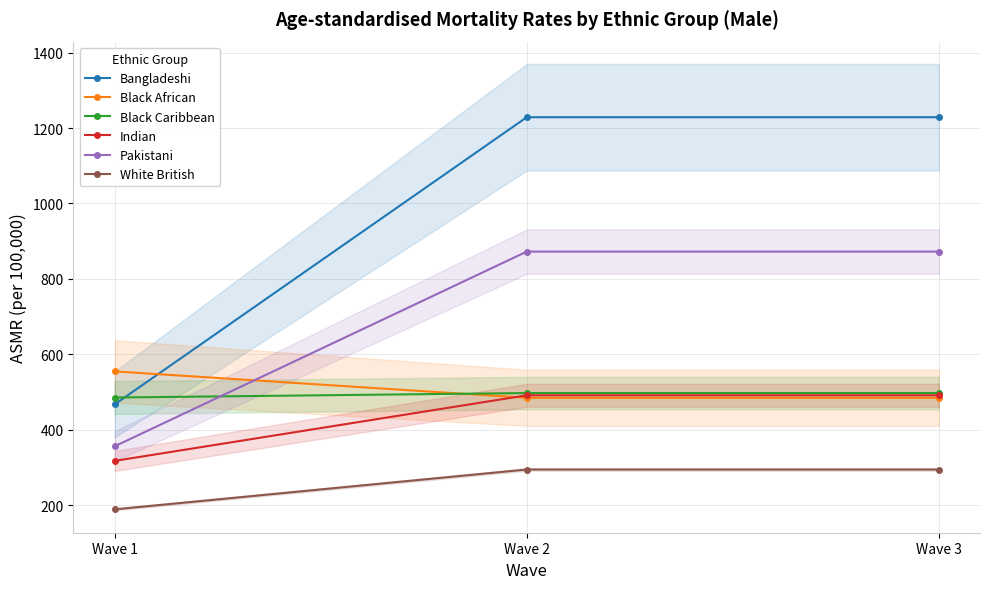

Between Wave 2 and Wave 3, which series saw the biggest shift?

Bangladeshi